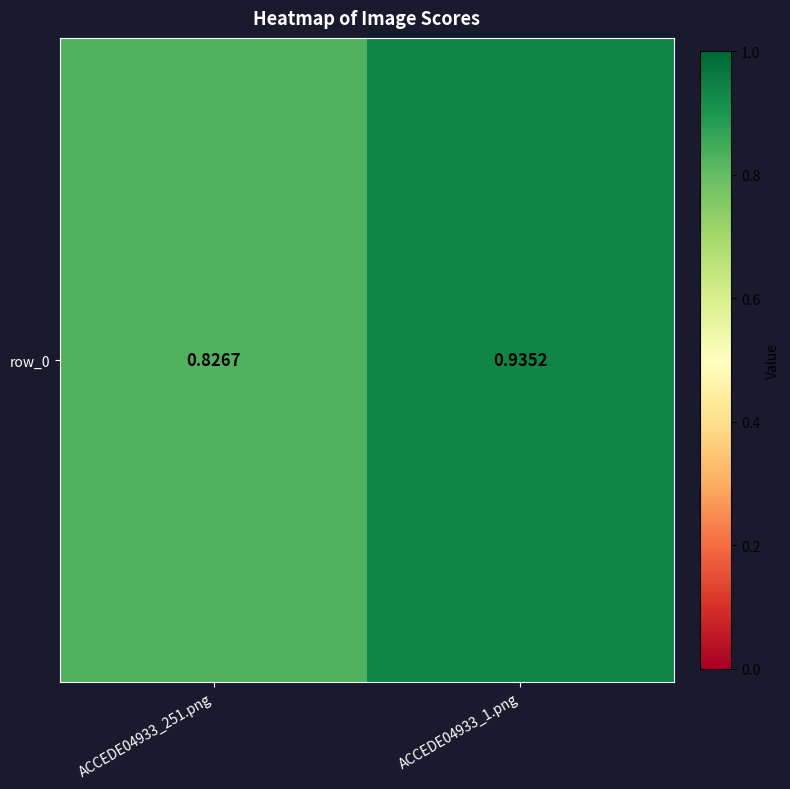

Is it true that the value at ACCEDE04933_251.png is 0.8?

True